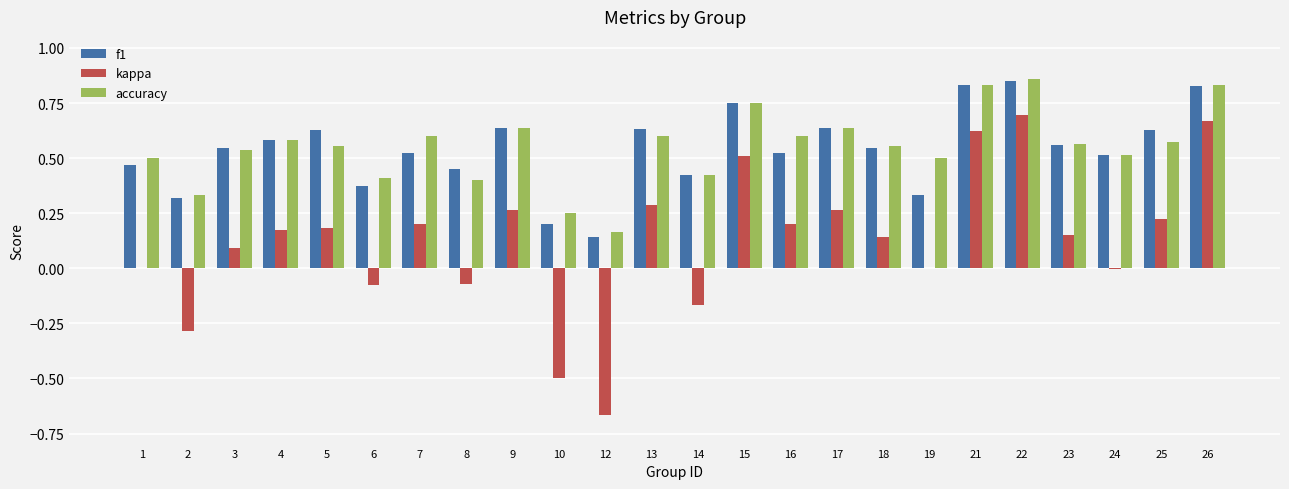

Is the value of kappa at 2 greater than the value of accuracy at 18?

No